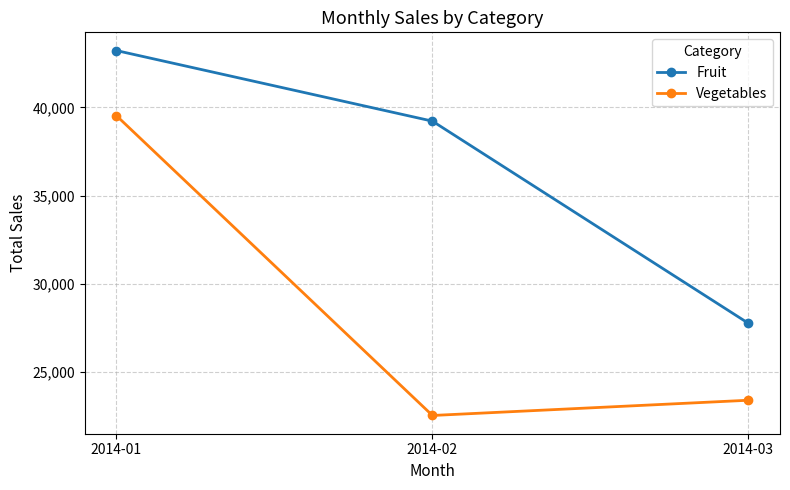

Rank the series at 2014-03 from lowest to highest value.

Vegetables, Fruit